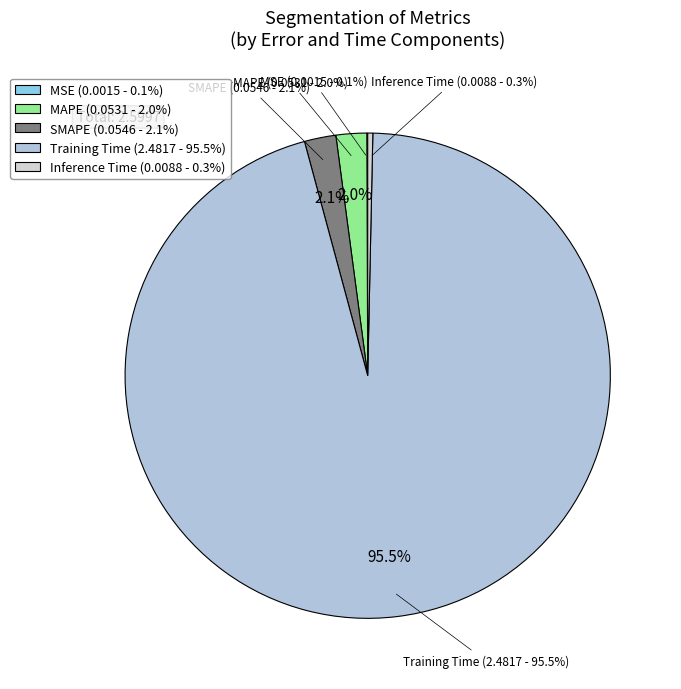

Which has a higher value, MAPE or SMAPE?

SMAPE